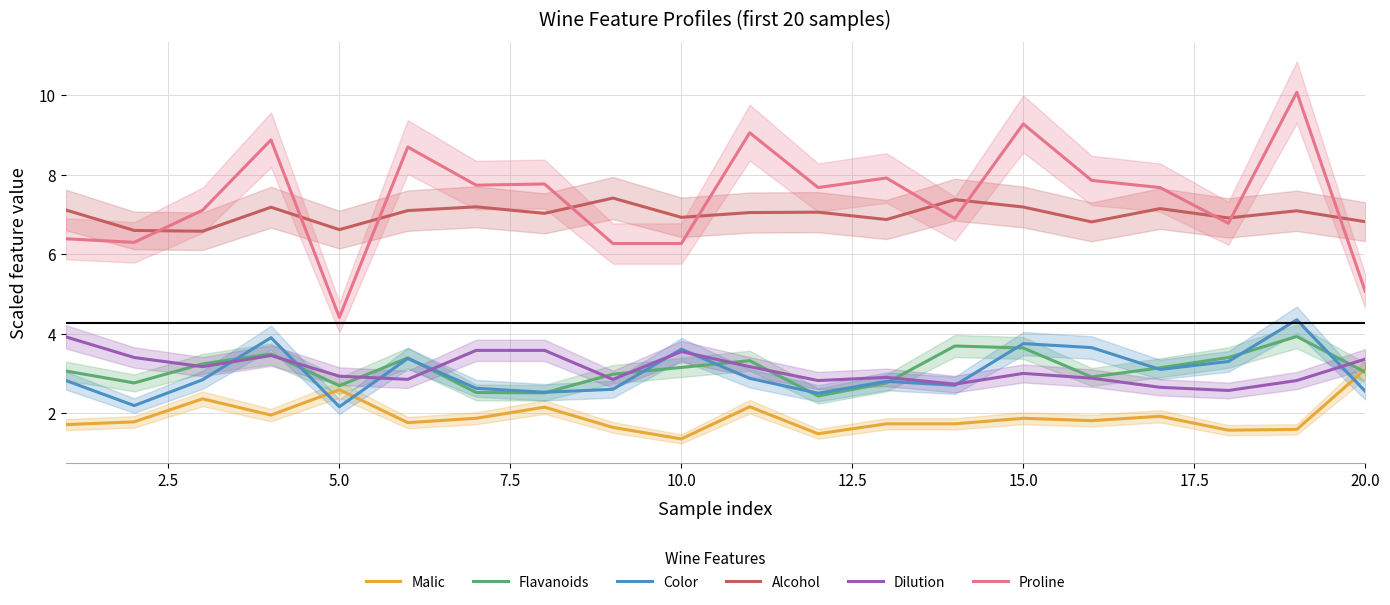

What is the maximum value for Malic?

3.1